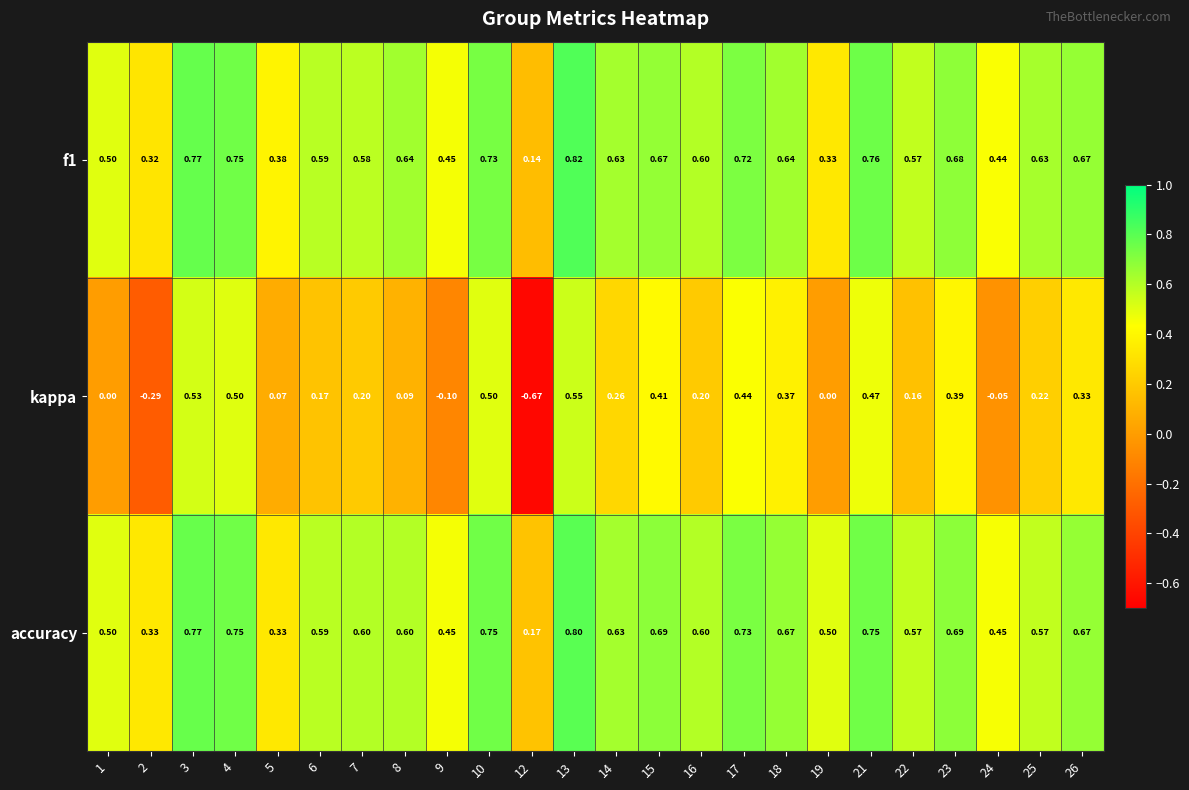

What is the total value across all series at 14?

1.5